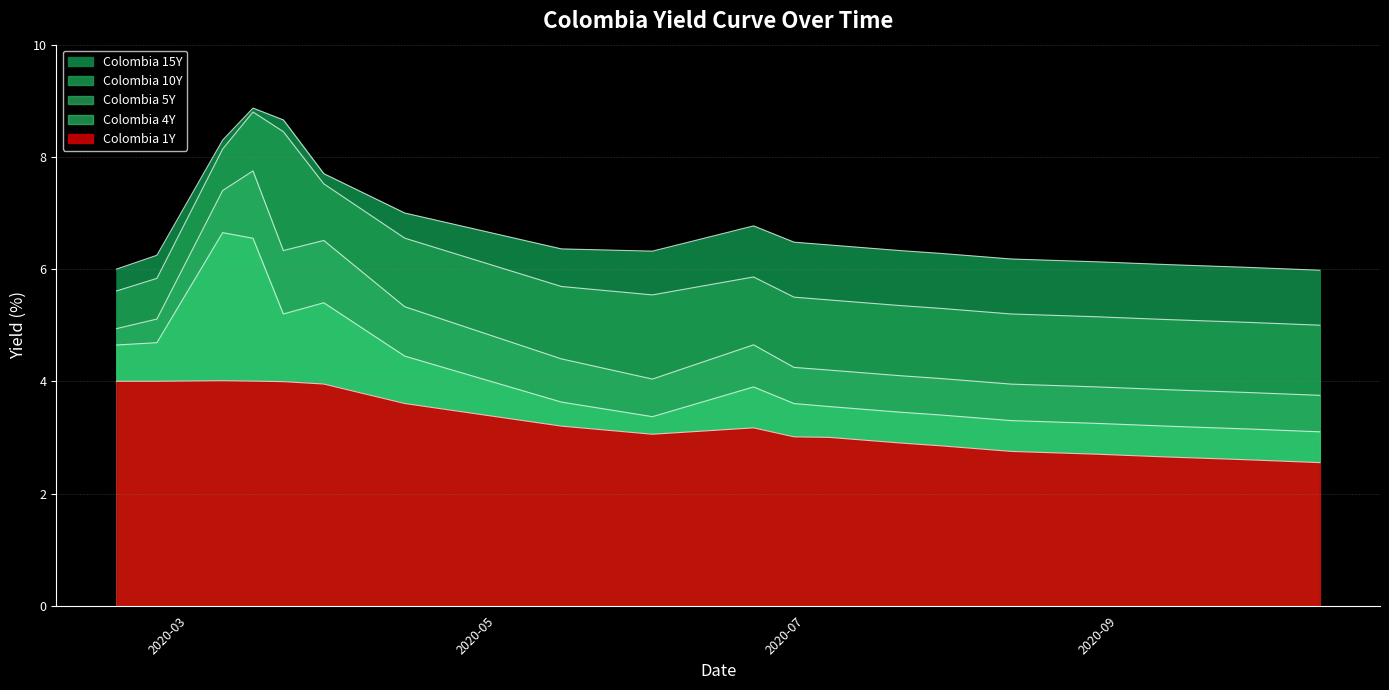

What is the smallest value displayed?

2.5